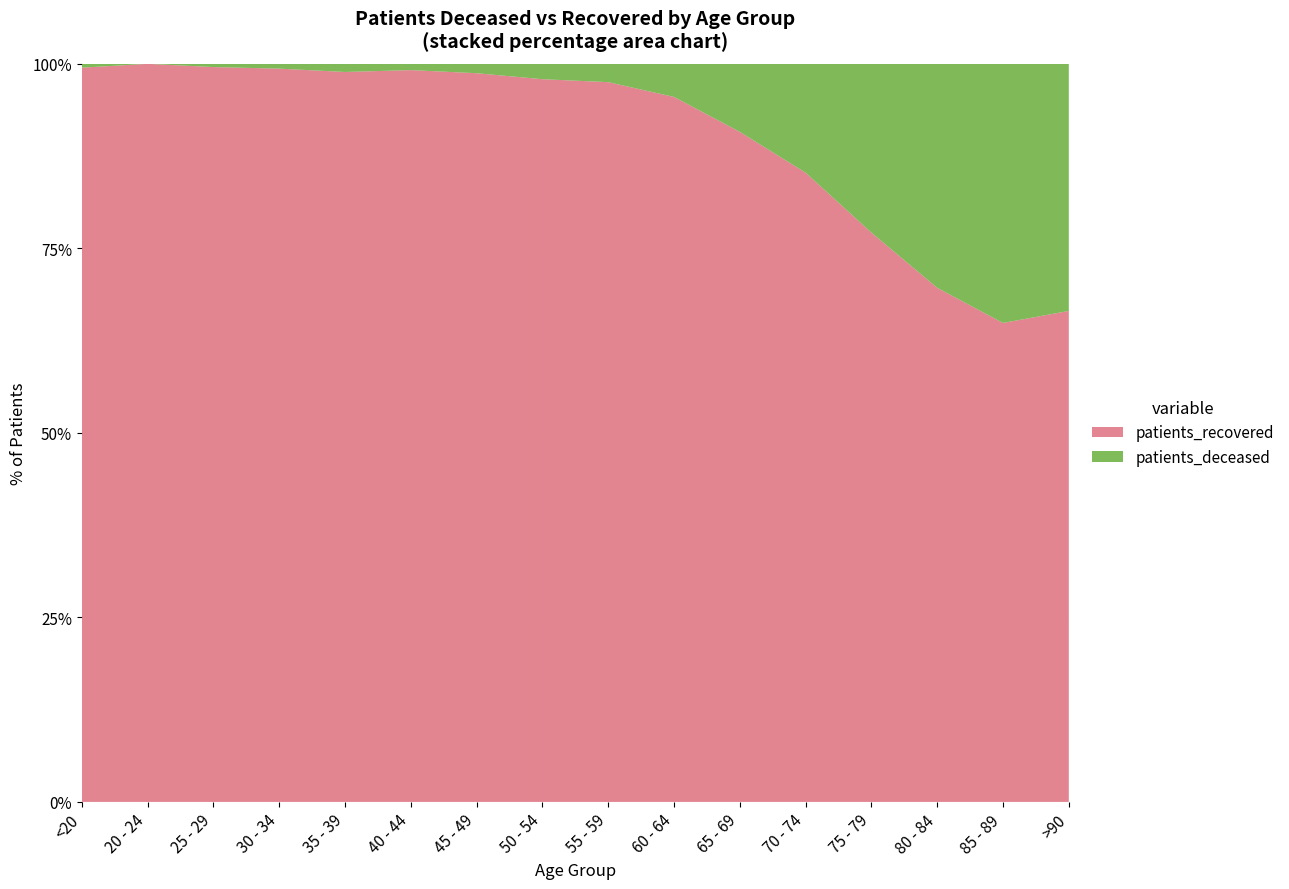

Reading left to right, extract all data points from this chart.

patients_deceased: <20=4	20 - 24=0	25 - 29=2	30 - 34=4	35 - 39=8	40 - 44=8	45 - 49=20	50 - 54=53	55 - 59=79	60 - 64=160	65 - 69=335	70 - 74=705	75 - 79=1173	80 - 84=1462	85 - 89=1154	>90=464
patients_recovered: <20=771	20 - 24=256	25 - 29=455	30 - 34=609	35 - 39=717	40 - 44=933	45 - 49=1553	50 - 54=2494	55 - 59=3102	60 - 64=3406	65 - 69=3299	70 - 74=4073	75 - 79=3955	80 - 84=3355	85 - 89=2133	>90=922